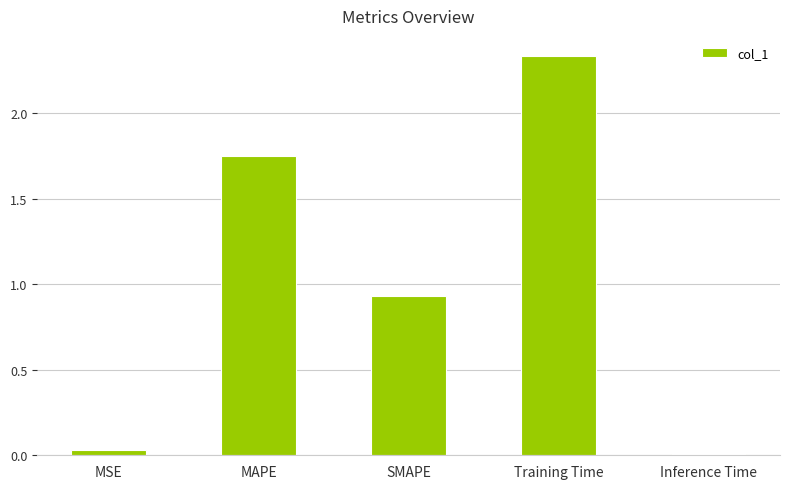

What position from the left is Training Time?

4